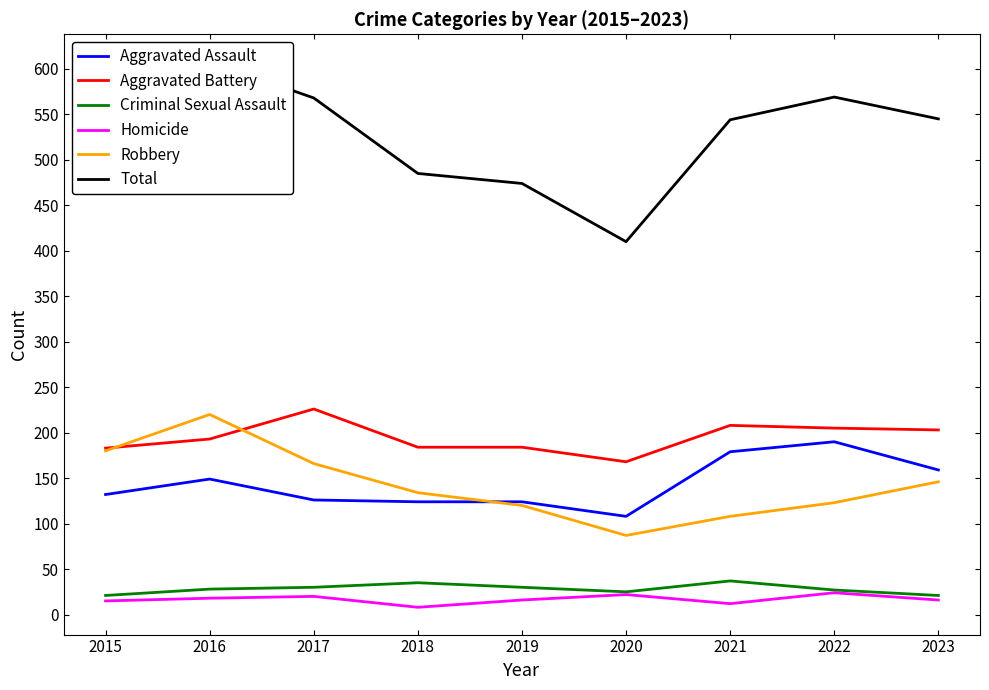

Rank the series by their maximum value, from highest to lowest.

Total, Aggravated Battery, Robbery, Aggravated Assault, Criminal Sexual Assault, Homicide